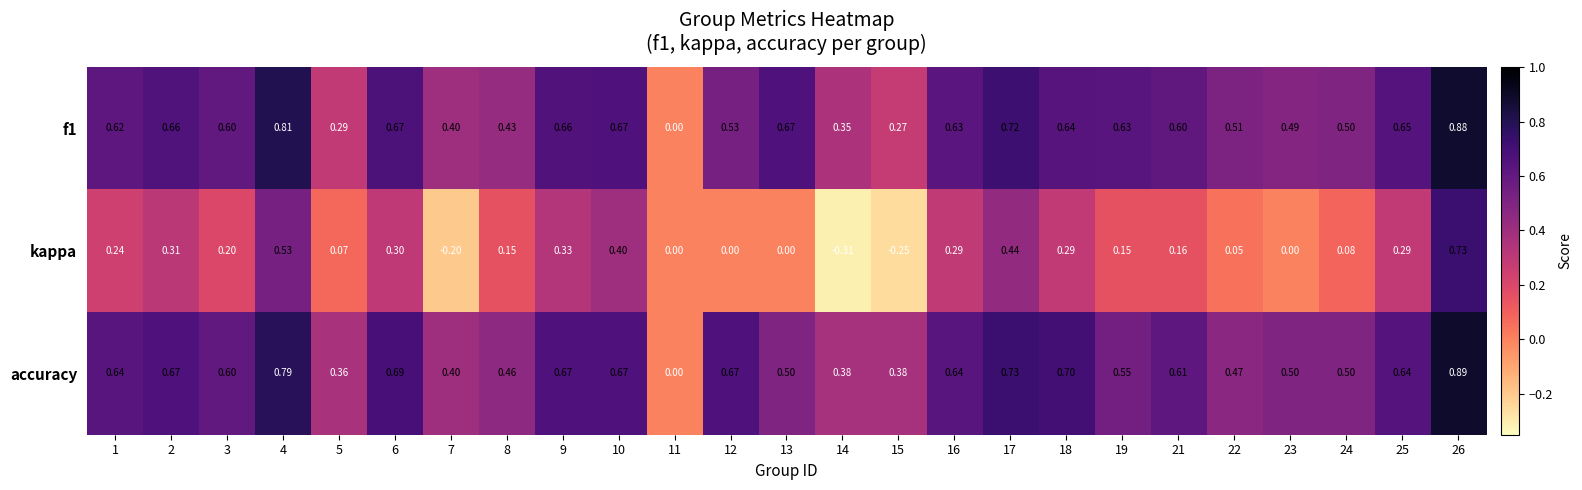

Which series changed the most between 6 and 21?

kappa